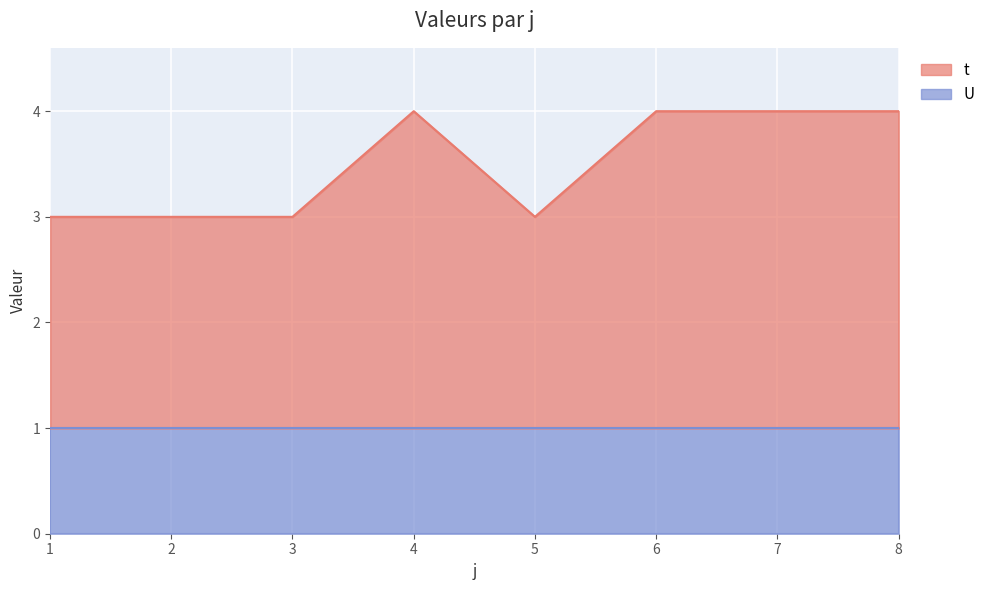

At which category does the data reach its first local peak?

4